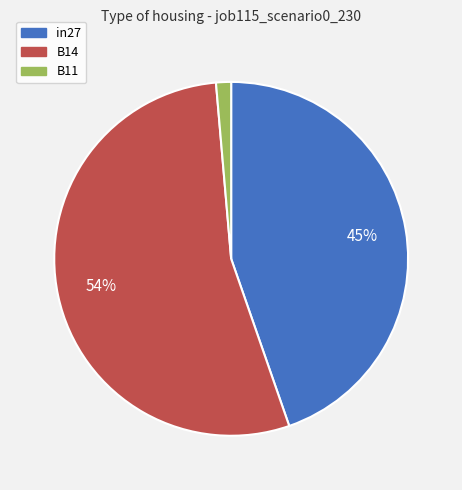

To the nearest percent, what portion does B11 represent?

1%